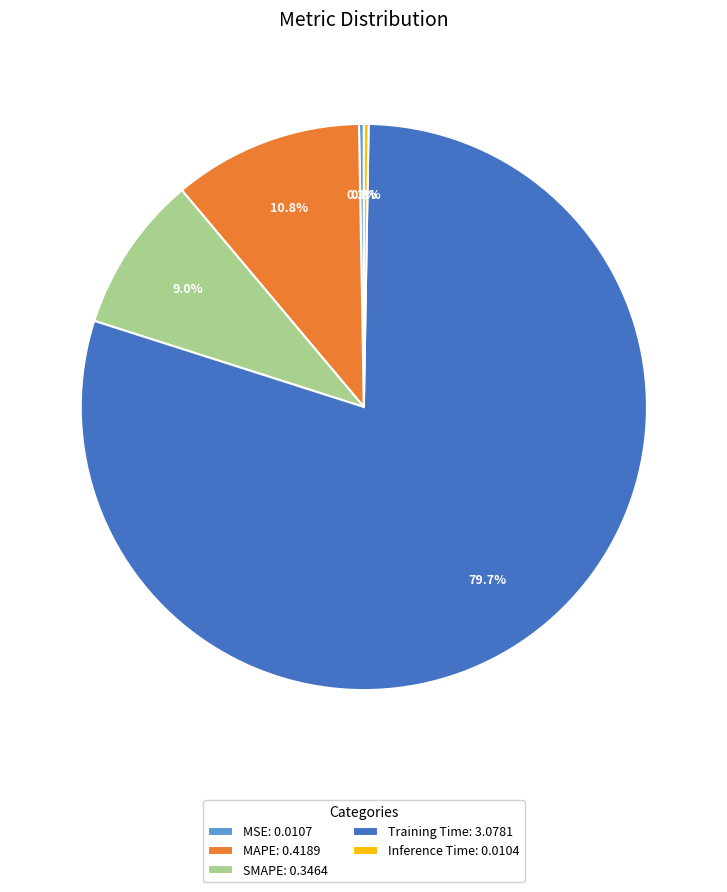

What percentage is the MAPE slice, to the nearest percent?

11%